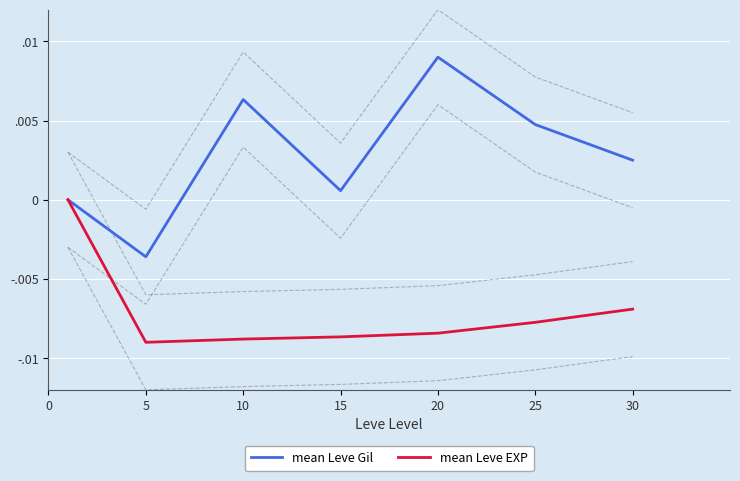

True or false: mean Leve EXP and mean Leve Gil intersect in this chart.

False